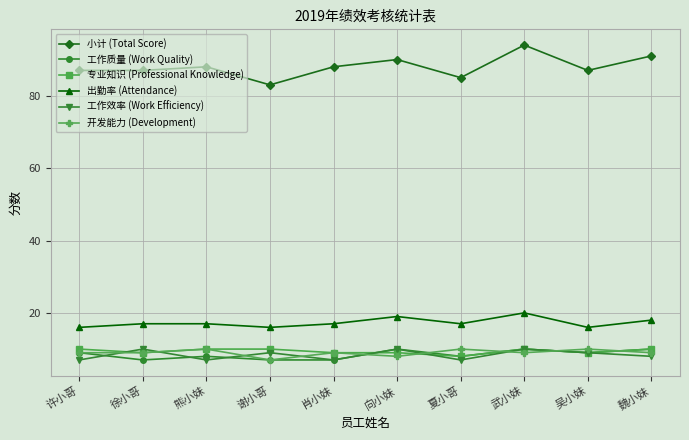

True or false: 出勤率 (Attendance) has a value of 9 at 吴小妹.

False